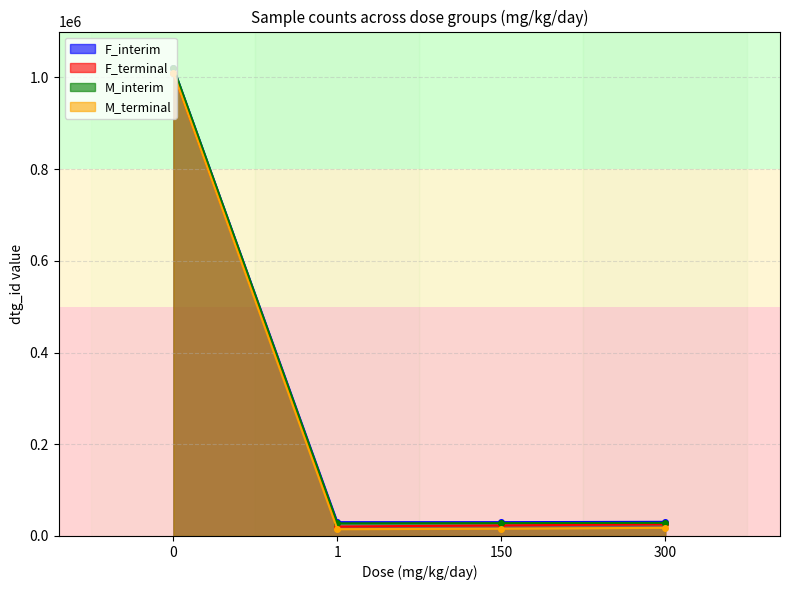

What value does the F_interim_line series have at 300?

30851